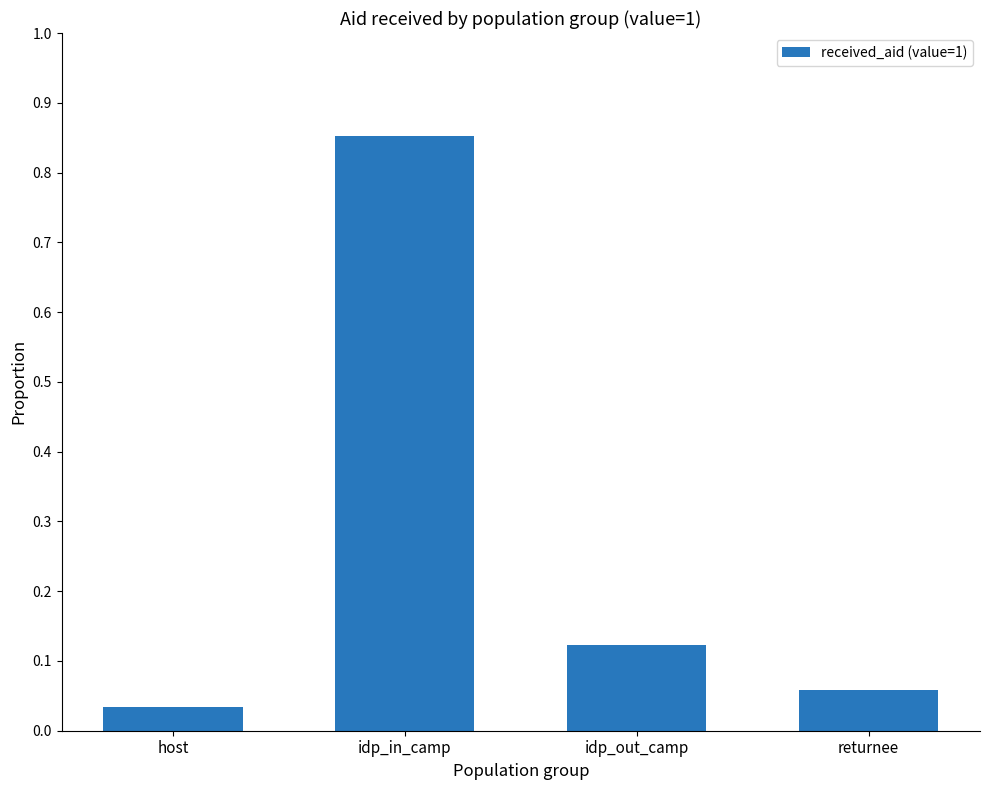

What is the label of the 1st bar from the right?

returnee